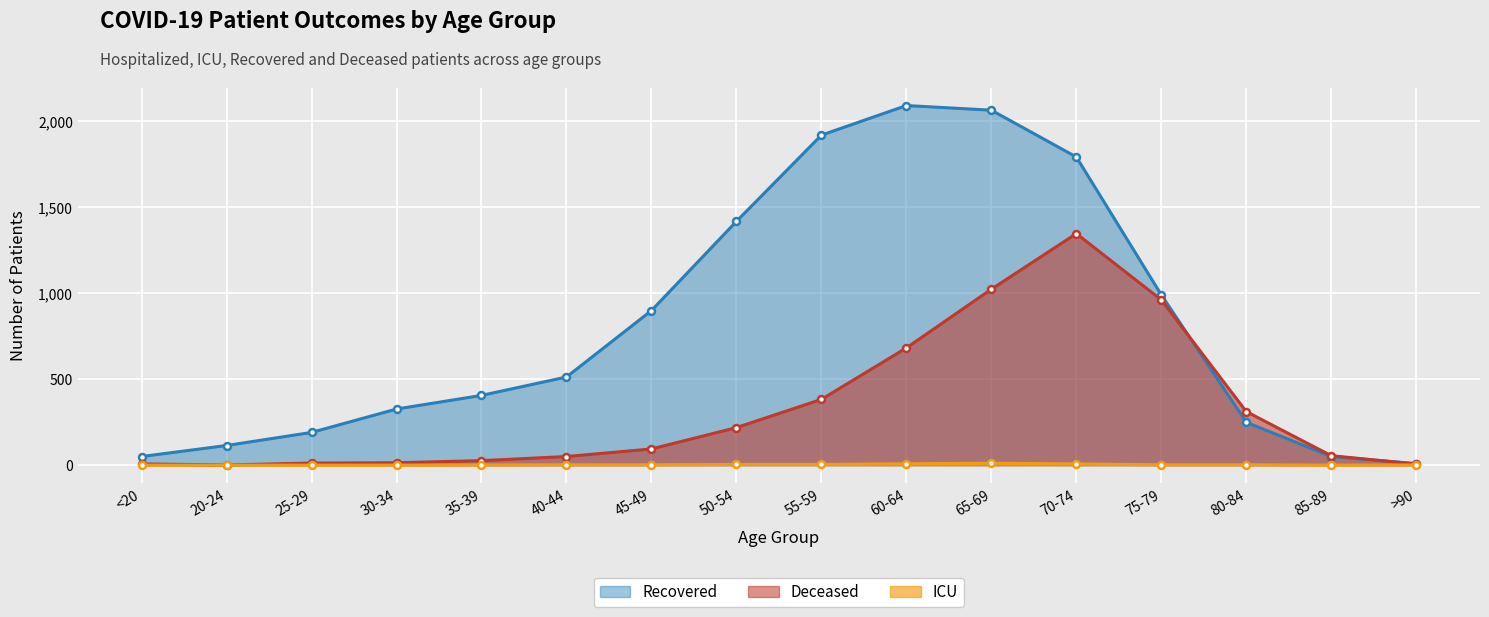

What is the difference between the deceased_patients values at 75-79 and 35-39?

934